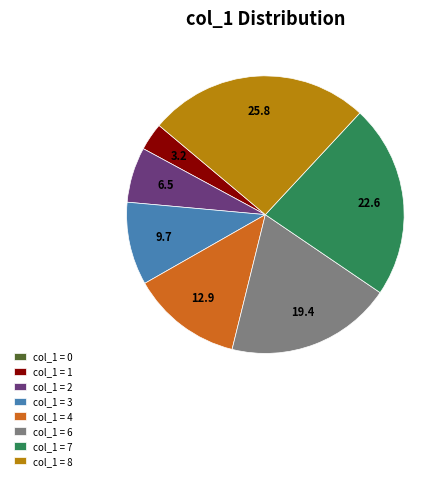

True or false: col_1 = 4 accounts for 1% of the total.

False